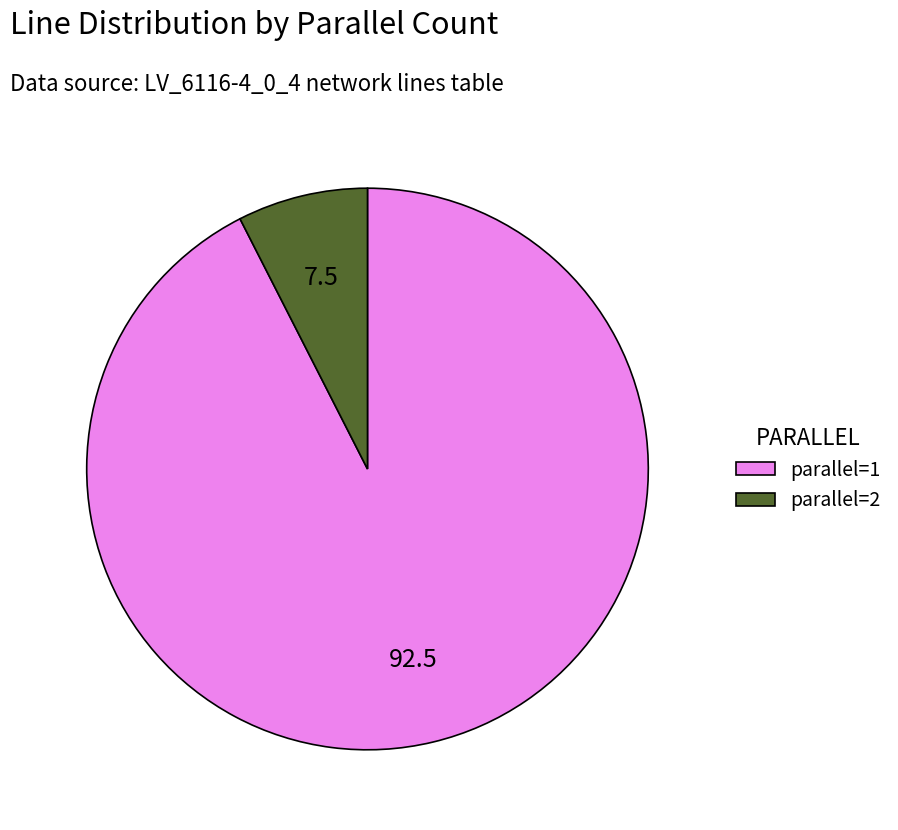

What is the ratio of the value at parallel=1 to the value at parallel=2?

12.3